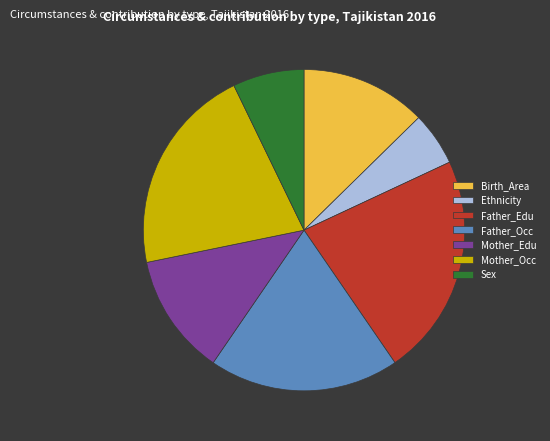

Combined, do Father_Occ and Mother_Edu account for over 50%?

No